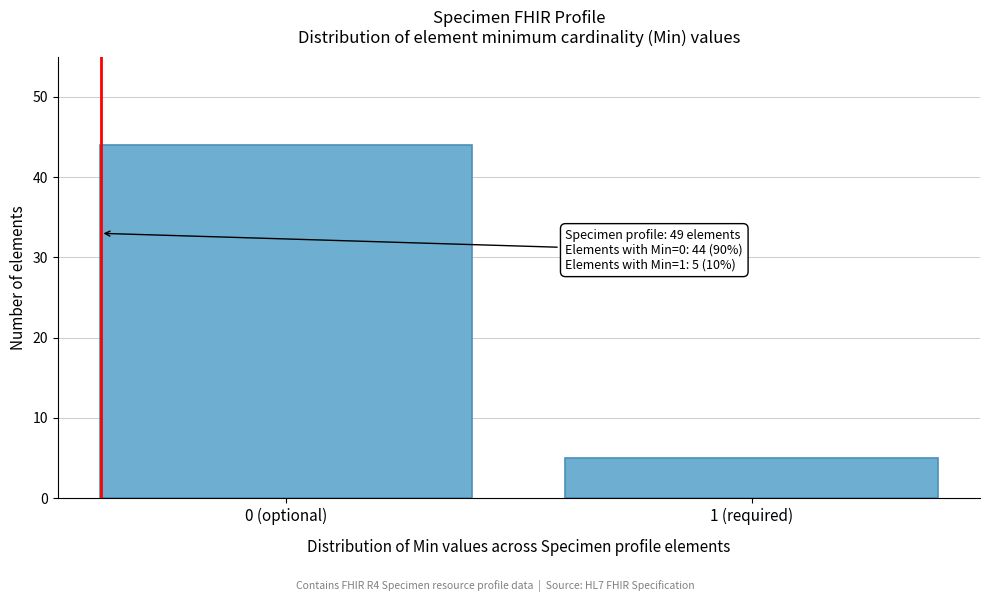

Reading right to left, transcribe all the data shown in this chart.

5	44